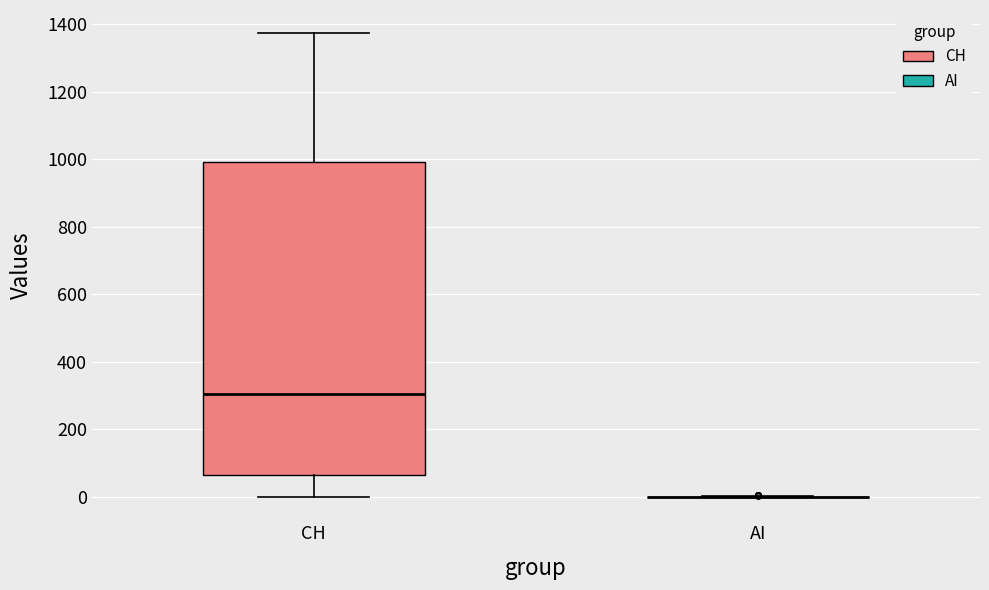

Which box is the tallest, from its lower edge to its upper edge?

CH